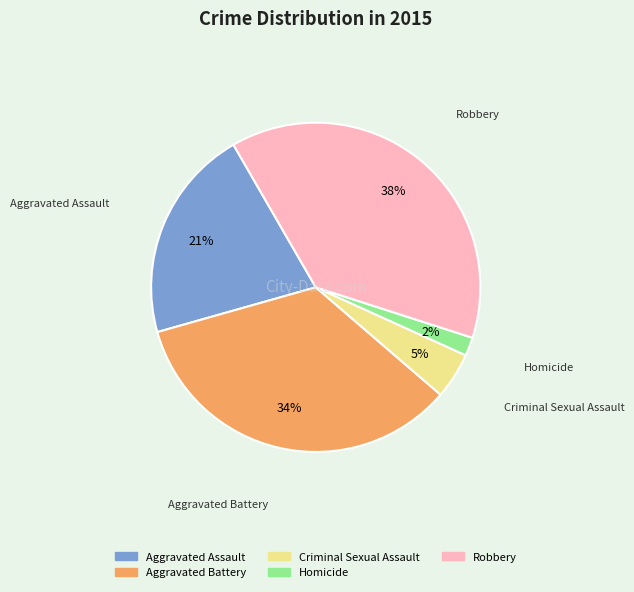

Do Criminal Sexual Assault and Homicide together represent more than half of the pie?

No